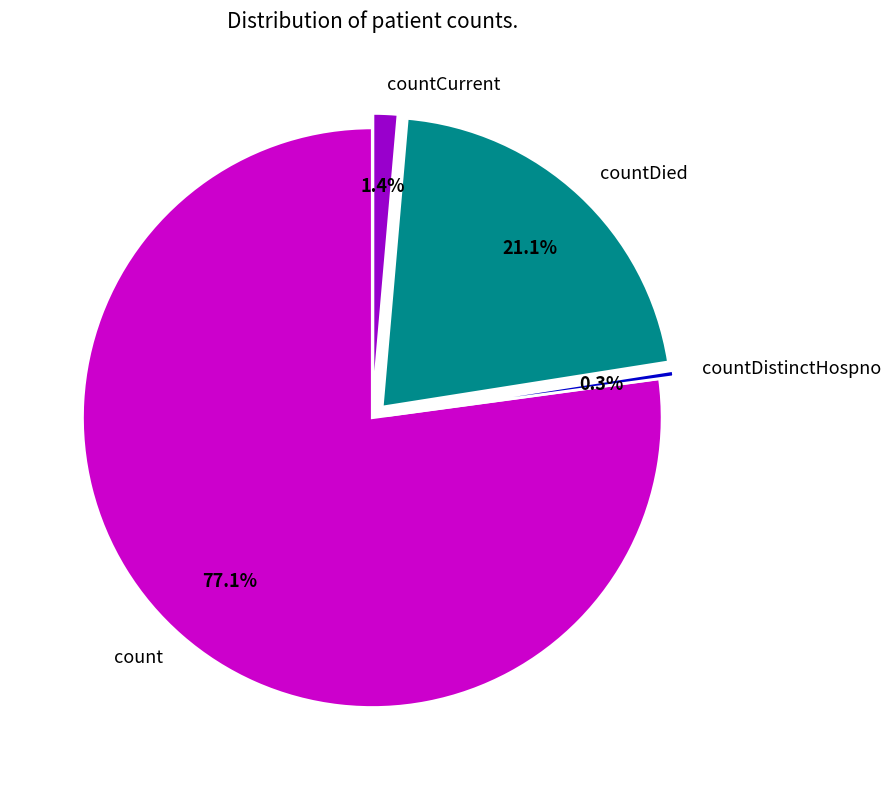

To the nearest percent, what portion does countDied represent?

21%